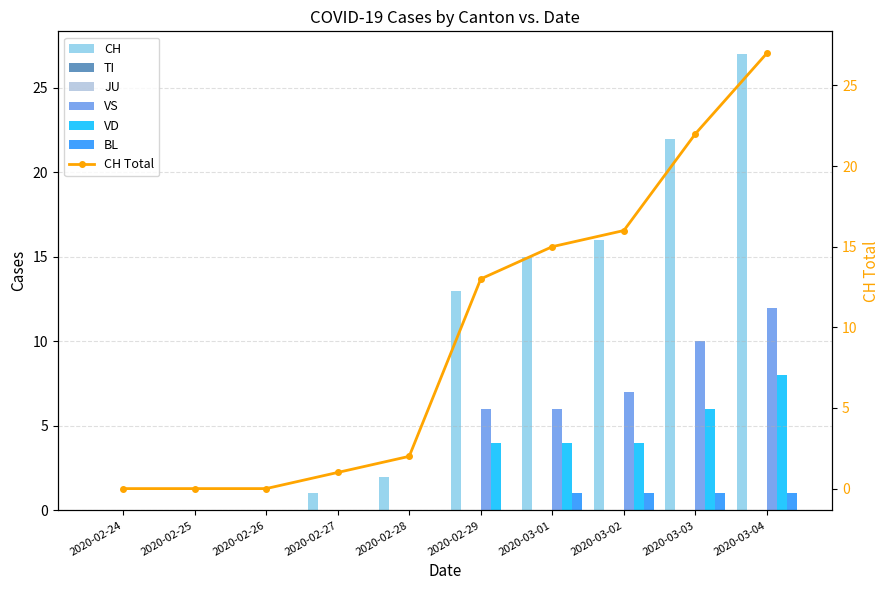

Are the bars grouped side by side (vs. stacked)?

Yes